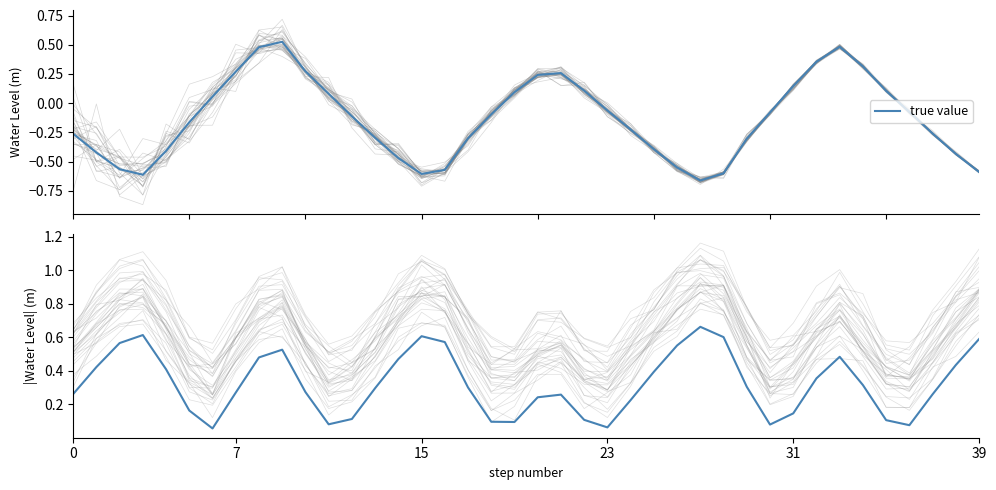

Which has a higher value, 27 or 24?

24